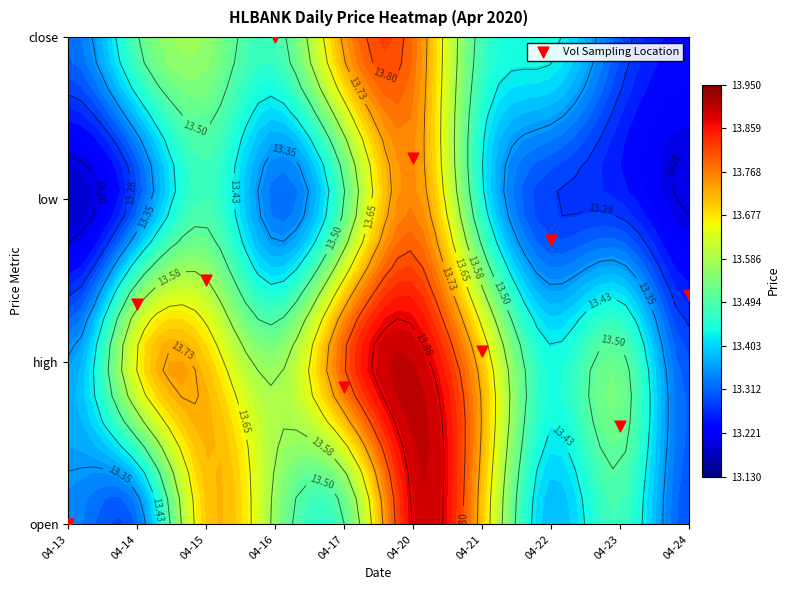

Where does the data first go above 1?

04-14